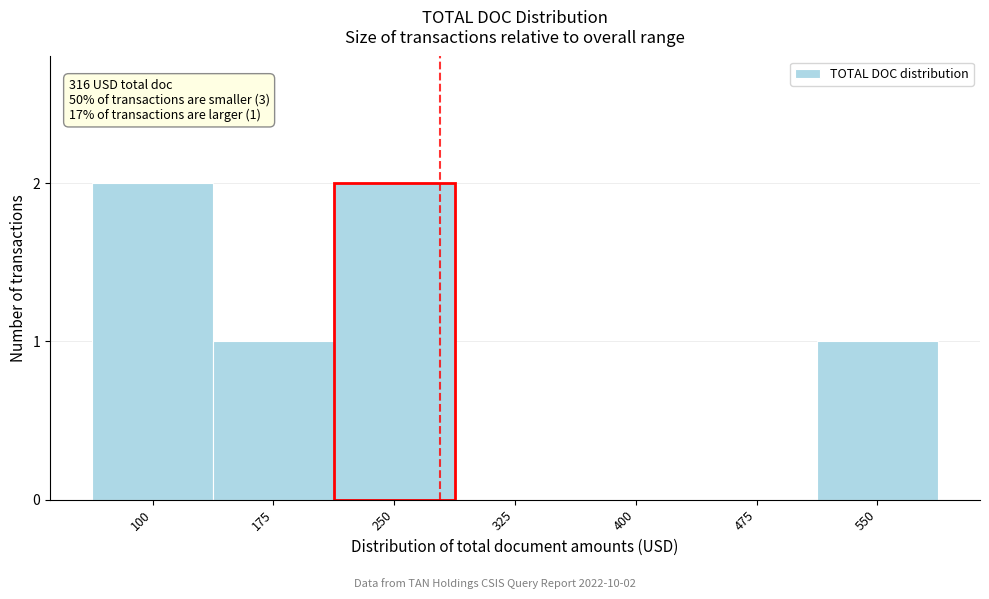

Reading left to right, list all the values displayed in this chart.

100=2	175=1	250=2	325=0	400=0	475=0	550=1